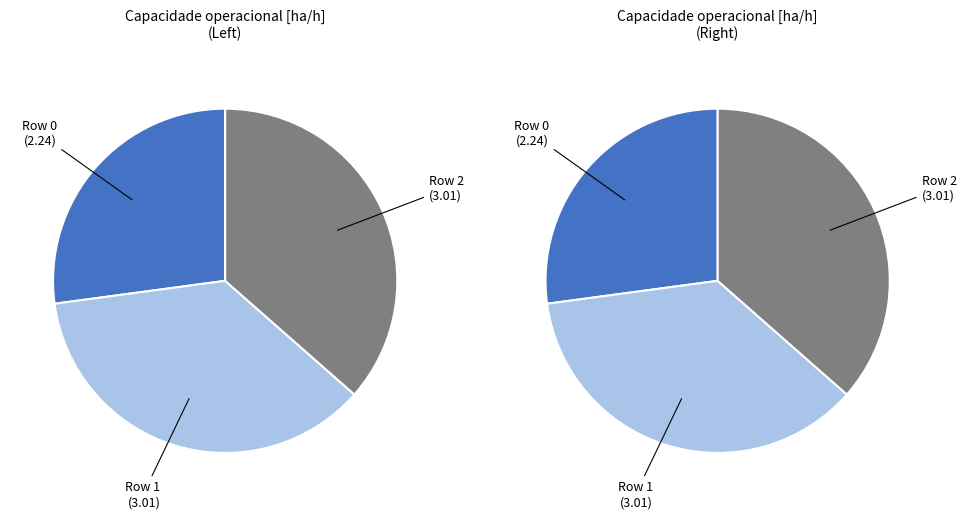

How many segments does this pie chart have?

3